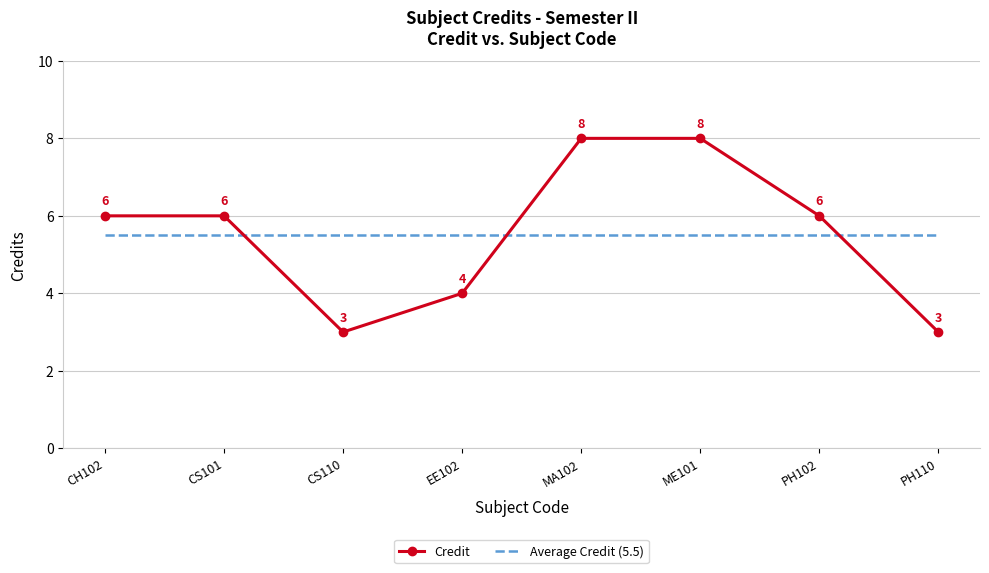

The Credit series shows 8.0 at ME101. True or false?

True